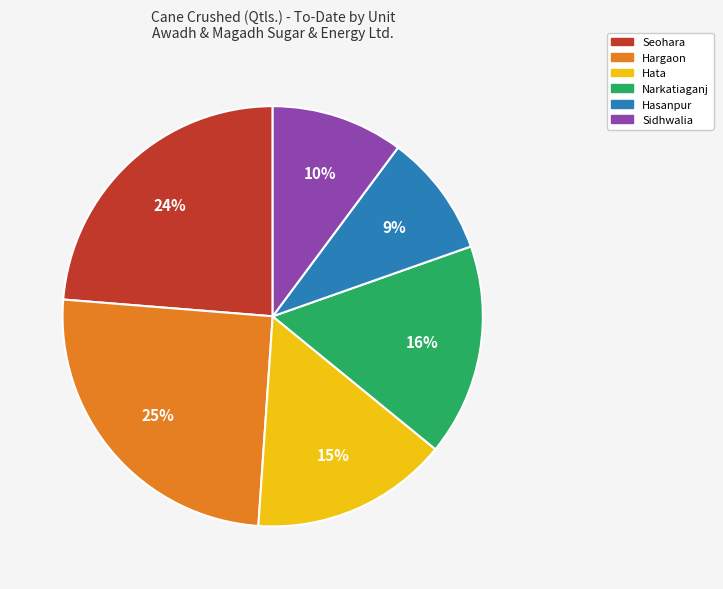

Does any single category account for the majority?

No